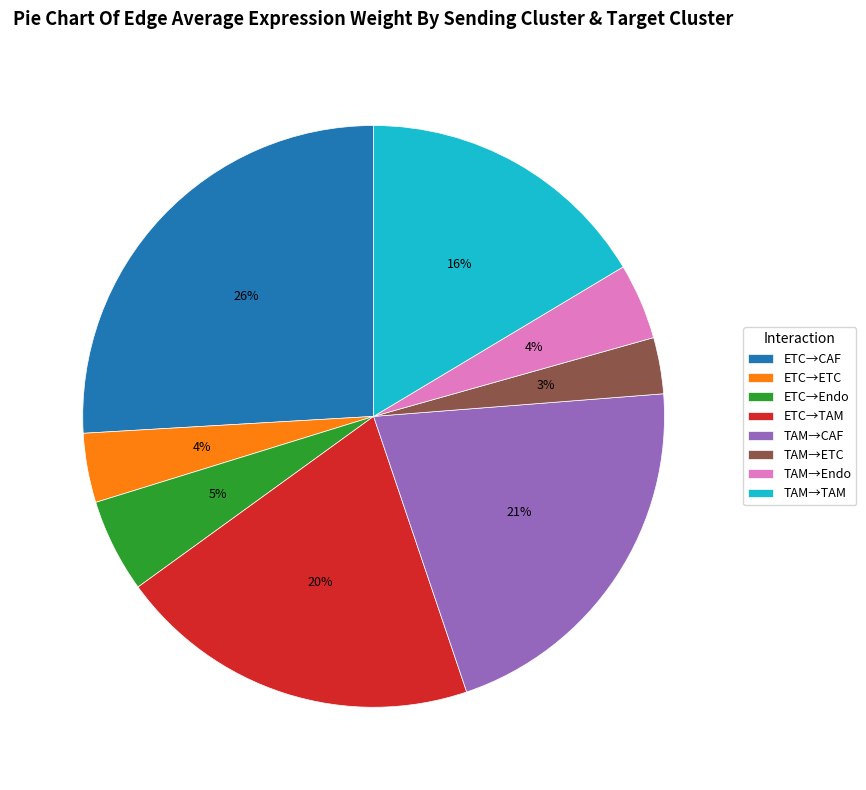

To the nearest percent, what is the difference between the largest and smallest slice percentages?

23%